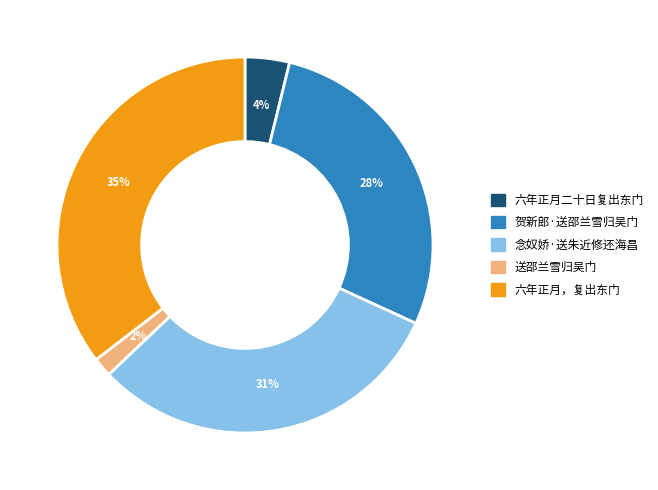

Which category has the smallest portion of the pie?

送邵兰雪归吴门